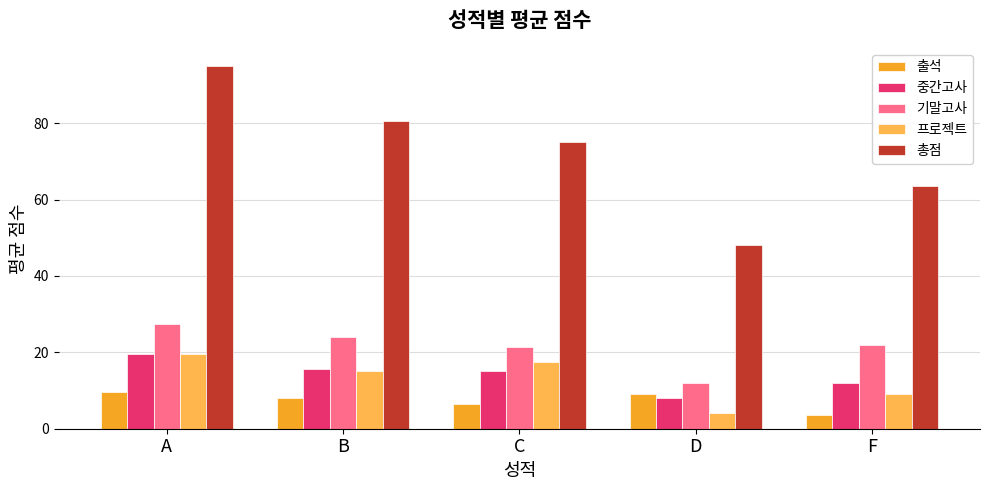

The value of 총점 at B is 129.4. True or false?

False